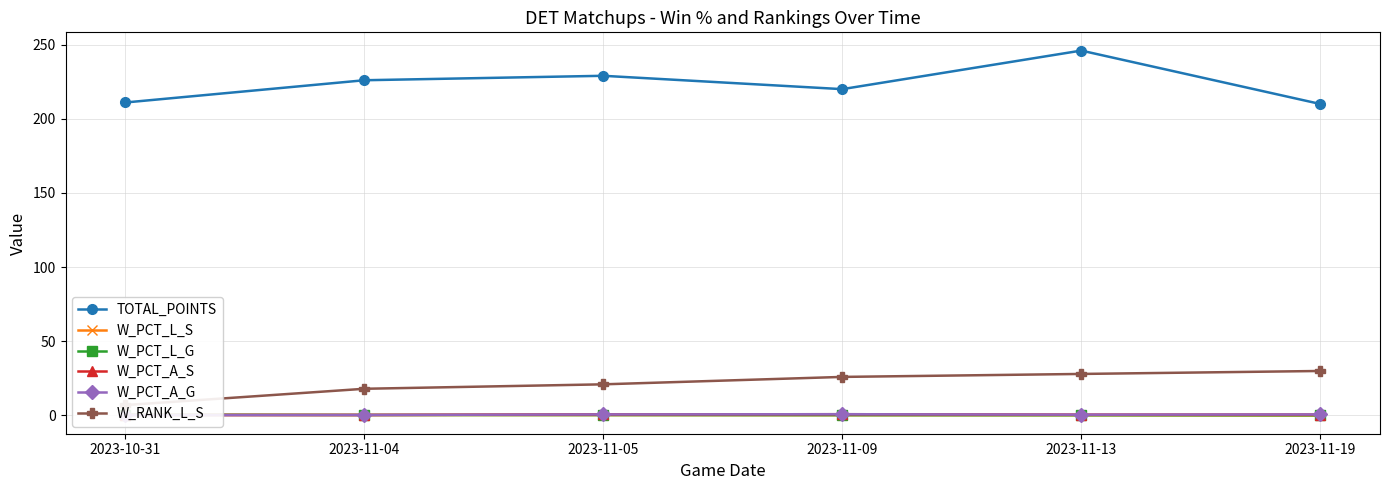

What is the difference between the highest and lowest values at 2023-11-13?

245.8